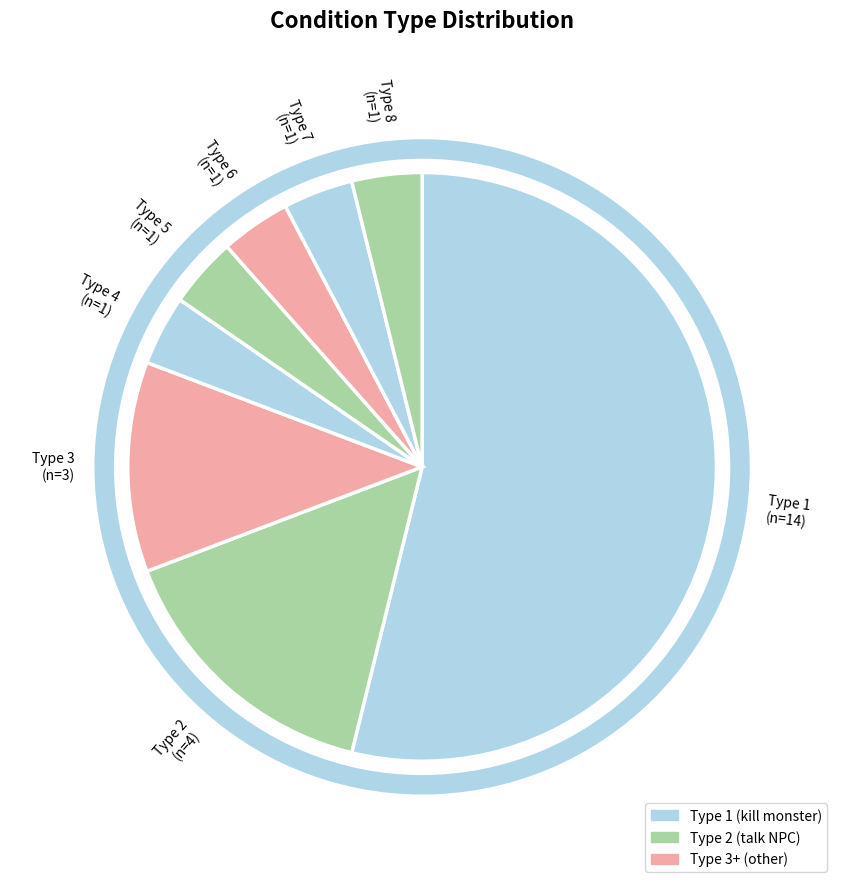

How many segments does this pie chart have?

8